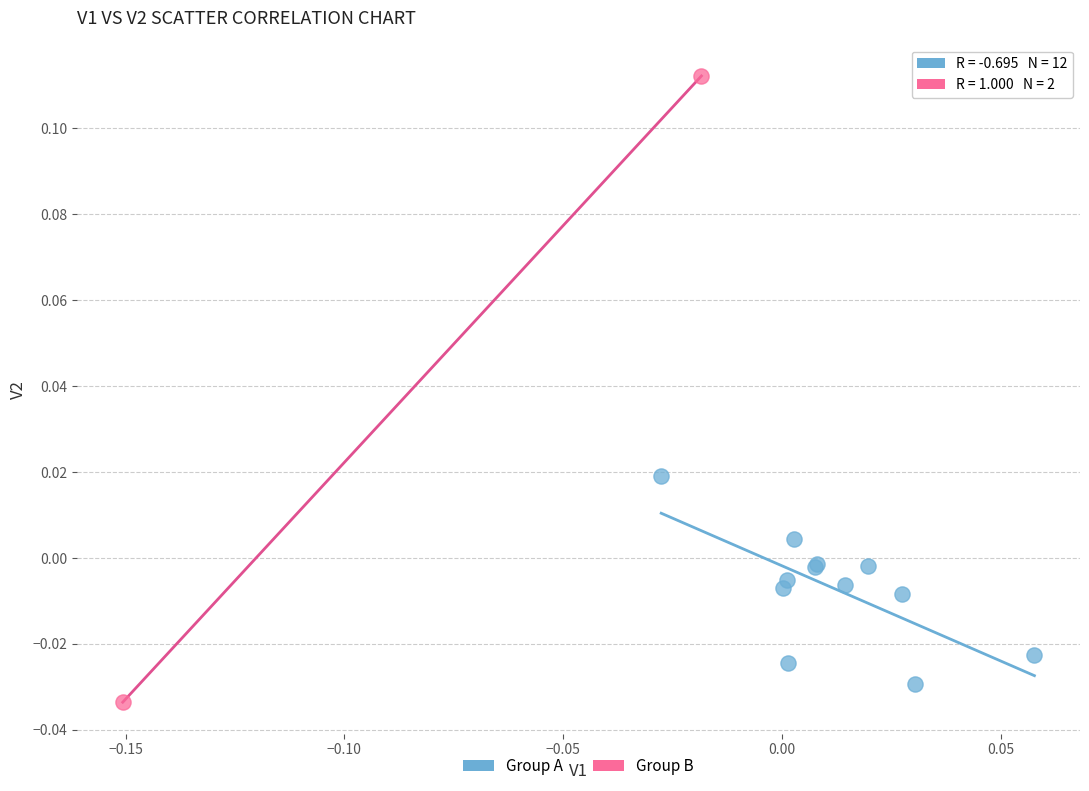

What are all the series names shown in the legend?

Group A, Group B